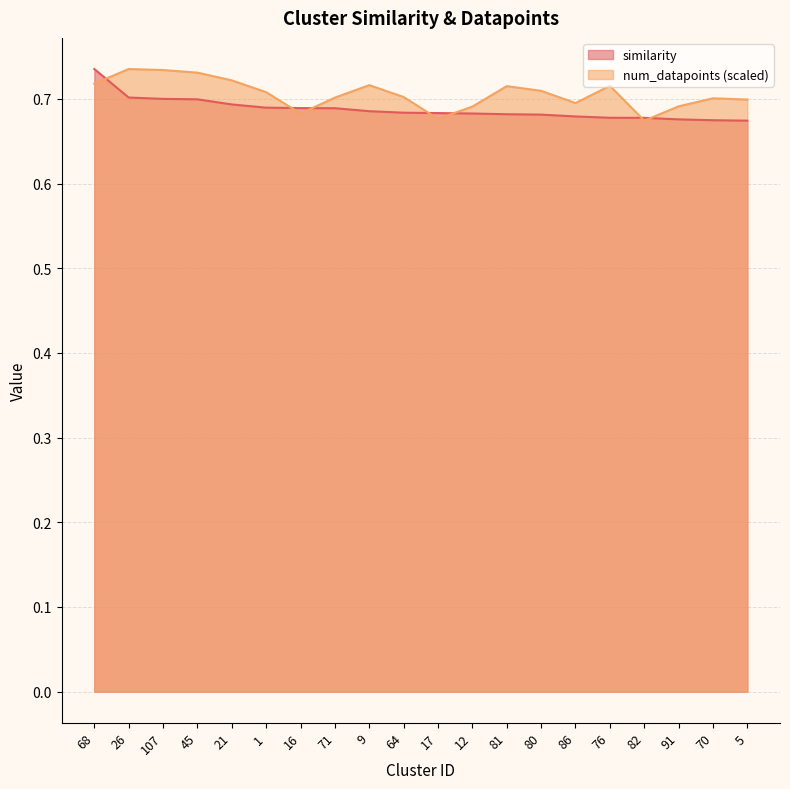

Does the chart display data point markers on the line(s)?

No